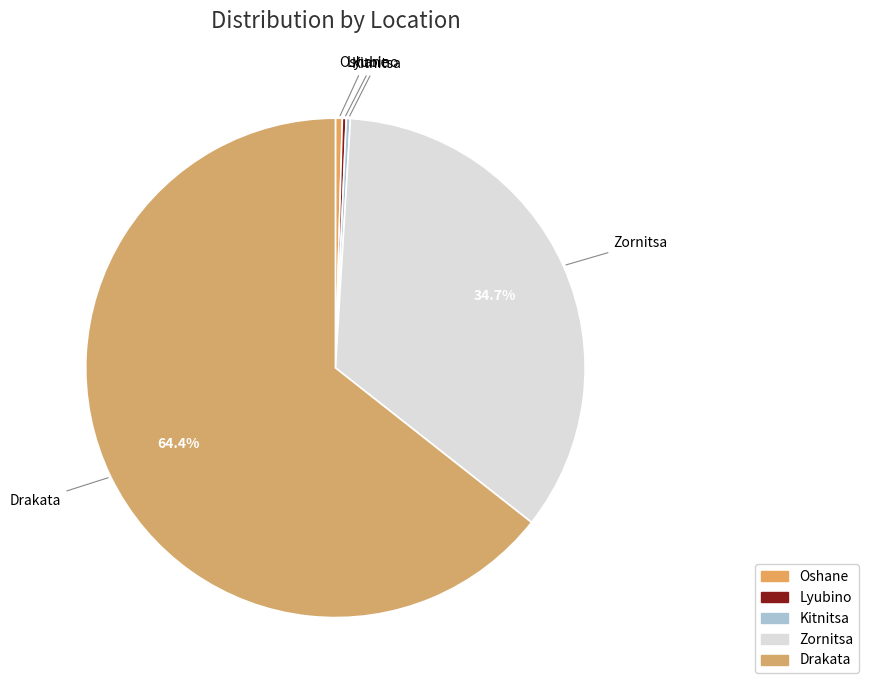

To the nearest percent, what is the difference between the Kitnitsa and Zornitsa slice percentages?

34%